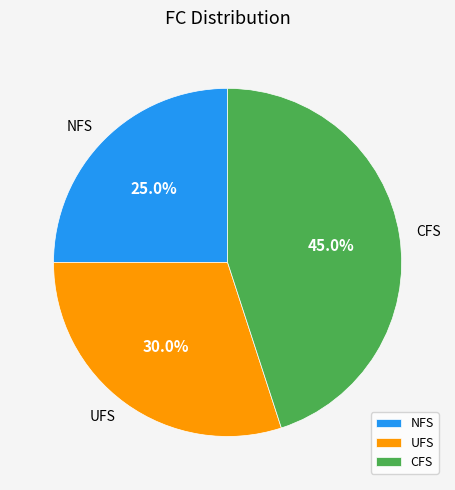

Count the number of slices in the pie.

3